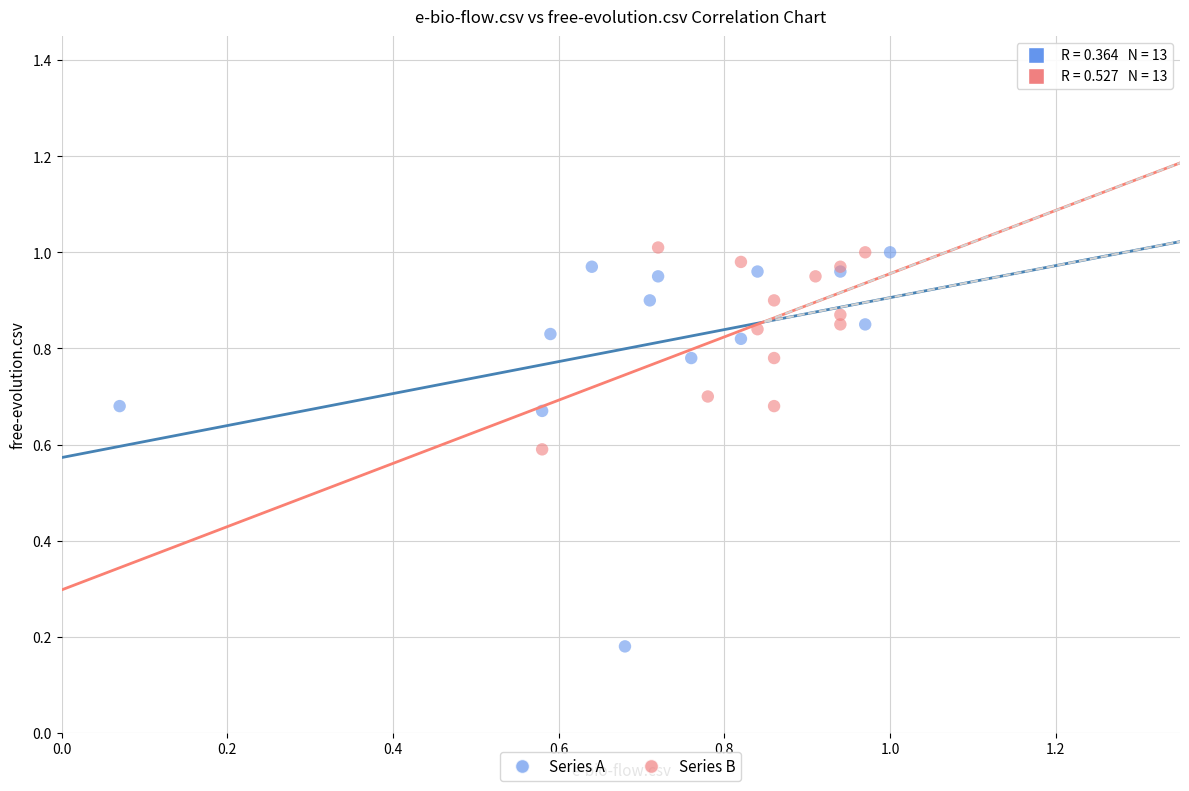

What are all the series names shown in the legend?

Series A, Series B